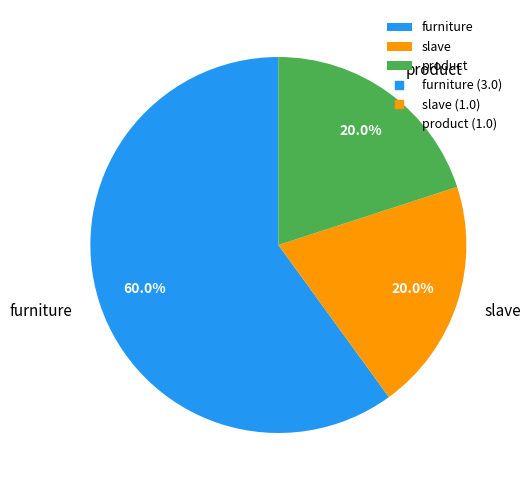

Is it true that furniture is 60% of the pie?

True